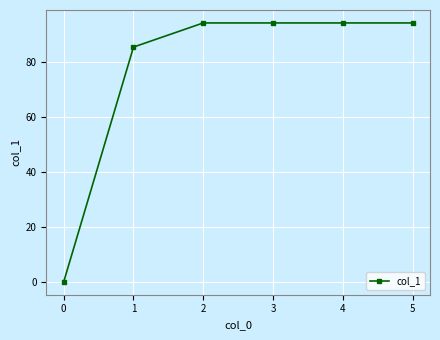

Does the chart display data point markers on the line(s)?

Yes